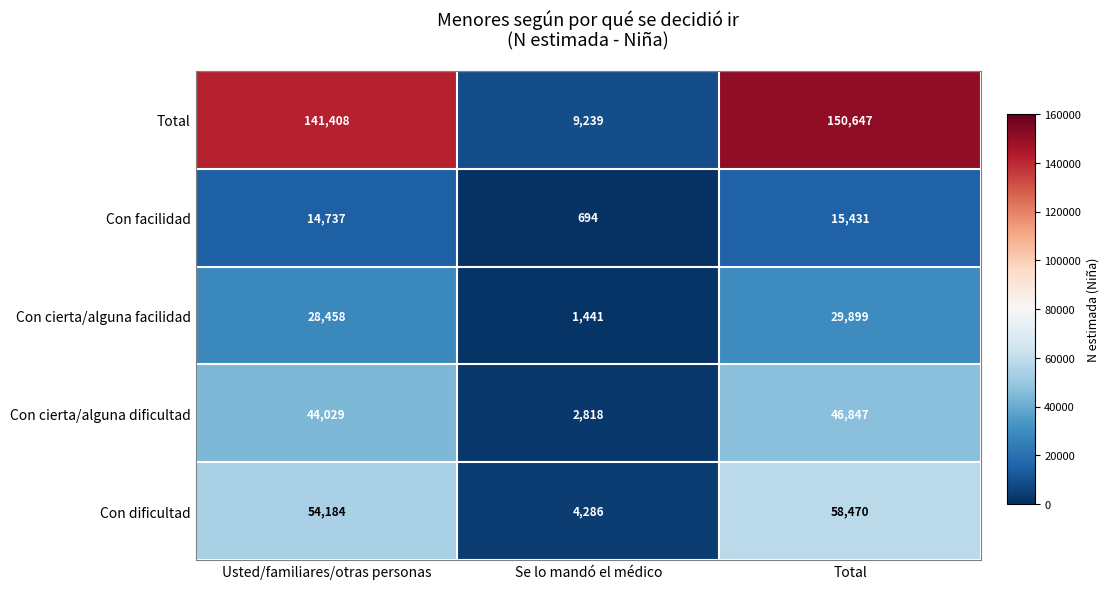

What is the total value across all series at Total?

301294